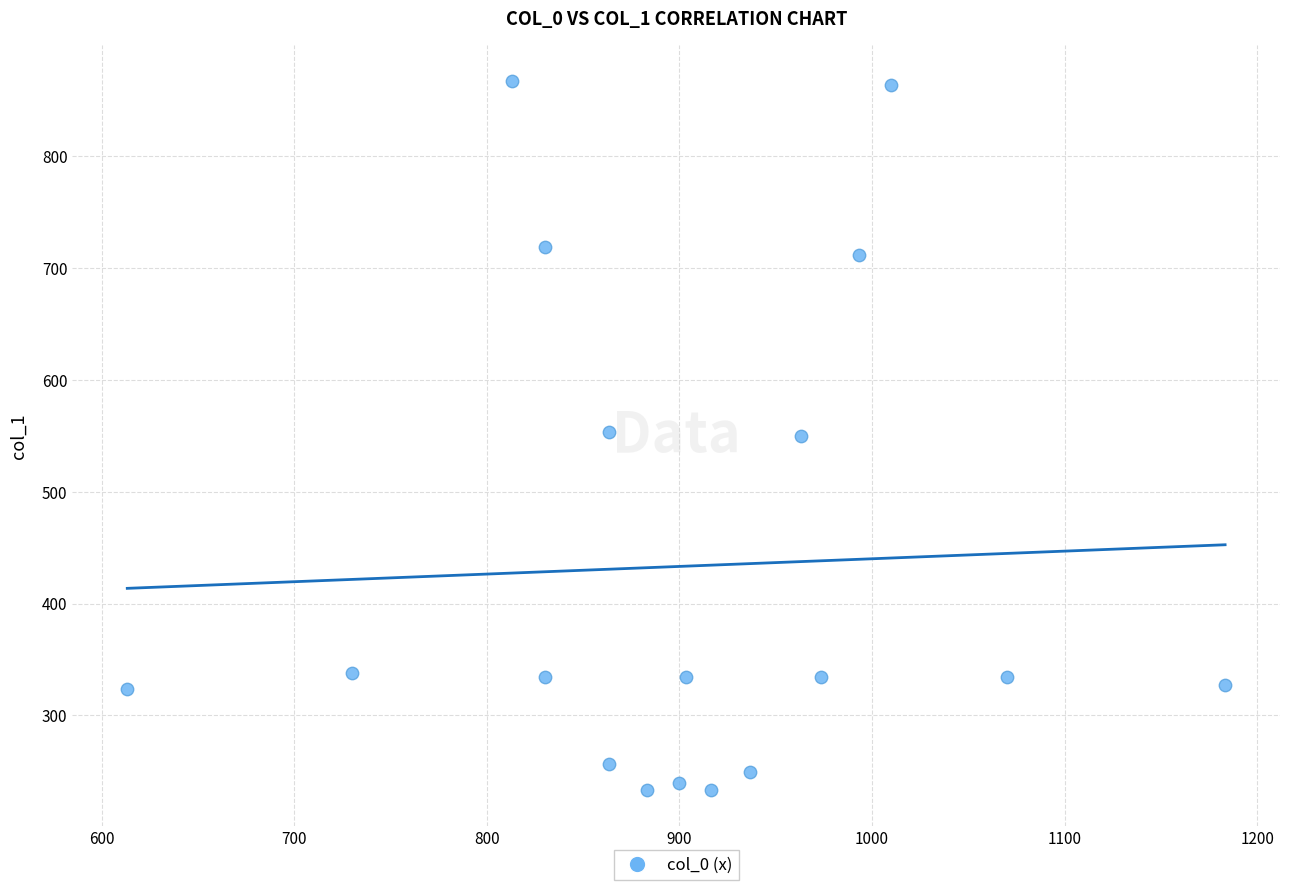

What is the range of X values (max minus min)?

570.0